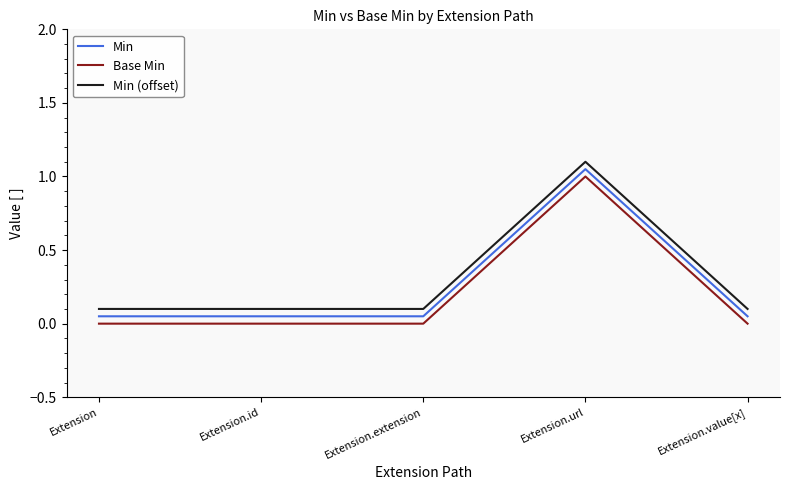

What is the difference between the maximum and minimum values in the Base Min series?

1.0